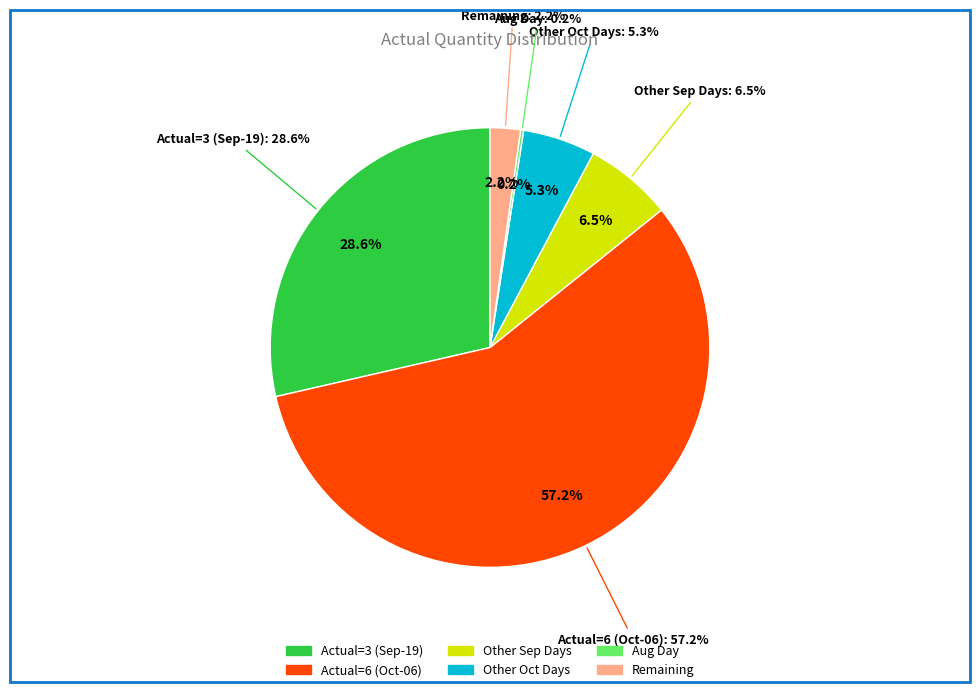

True or false: 2011-10-14 accounts for 22% of the total.

False